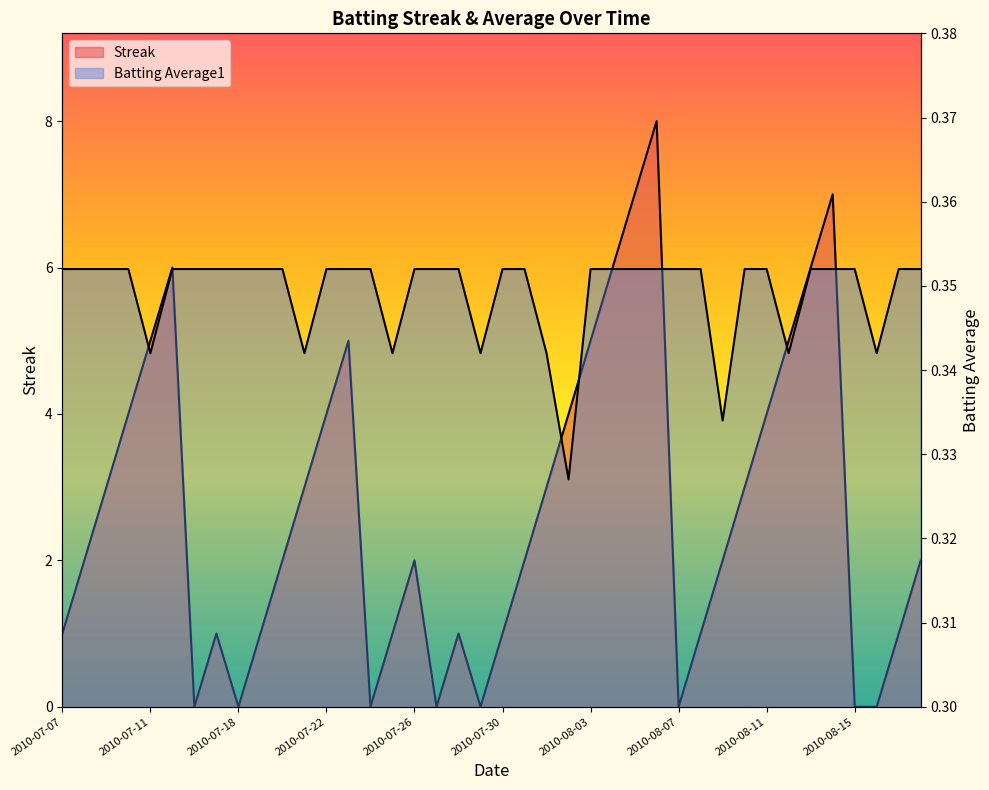

What is the sum of all Streak values?

108.0